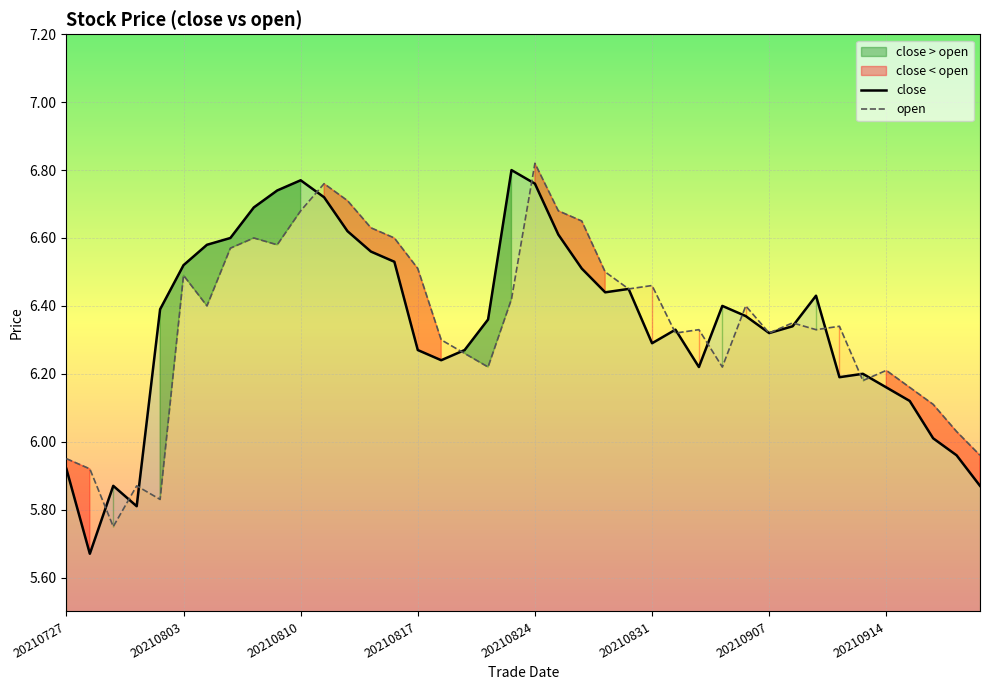

Reading right to left, transcribe all the data shown in this chart.

close: 20210922=5.9	20210917=6.0	20210916=6.0	20210915=6.1	20210914=6.2	20210913=6.2	20210910=6.2	20210909=6.4	20210908=6.3	20210907=6.3	20210906=6.4	20210903=6.4	20210902=6.2	20210901=6.3	20210831=6.3	20210830=6.5	20210827=6.4	20210826=6.5	20210825=6.6	20210824=6.8	20210823=6.8	20210820=6.4	20210819=6.3	20210818=6.2	20210817=6.3	20210816=6.5	20210813=6.6	20210812=6.6	20210811=6.7	20210810=6.8	20210809=6.7	20210806=6.7	20210805=6.6	20210804=6.6	20210803=6.5	20210802=6.4	20210730=5.8	20210729=5.9	20210728=5.7	20210727=5.9
open: 20210922=6.0	20210917=6.0	20210916=6.1	20210915=6.2	20210914=6.2	20210913=6.2	20210910=6.3	20210909=6.3	20210908=6.3	20210907=6.3	20210906=6.4	20210903=6.2	20210902=6.3	20210901=6.3	20210831=6.5	20210830=6.5	20210827=6.5	20210826=6.7	20210825=6.7	20210824=6.8	20210823=6.4	20210820=6.2	20210819=6.3	20210818=6.3	20210817=6.5	20210816=6.6	20210813=6.6	20210812=6.7	20210811=6.8	20210810=6.7	20210809=6.6	20210806=6.6	20210805=6.6	20210804=6.4	20210803=6.5	20210802=5.8	20210730=5.9	20210729=5.8	20210728=5.9	20210727=6.0